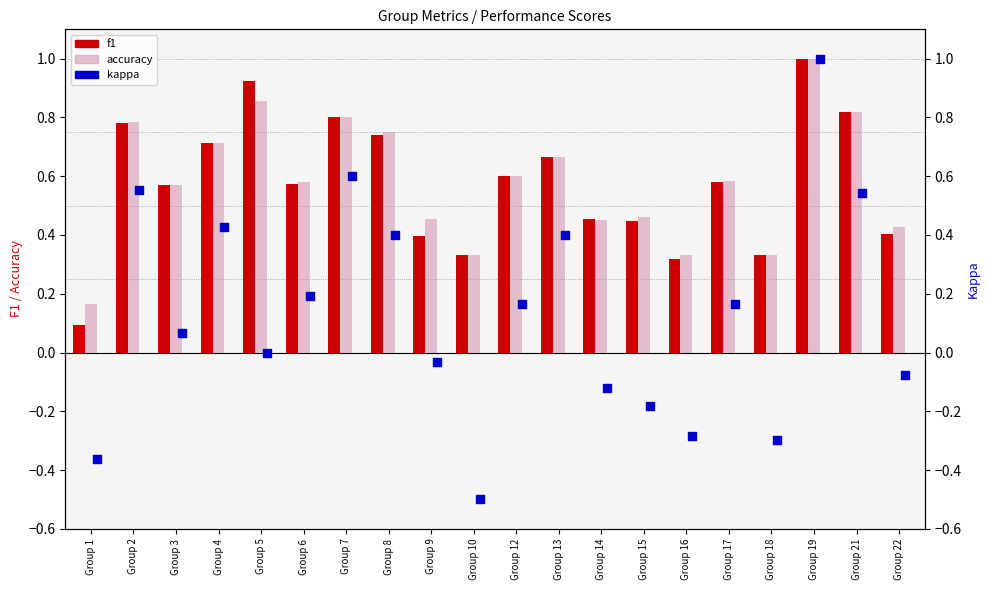

At how many categories does at least one series exceed 0?

20